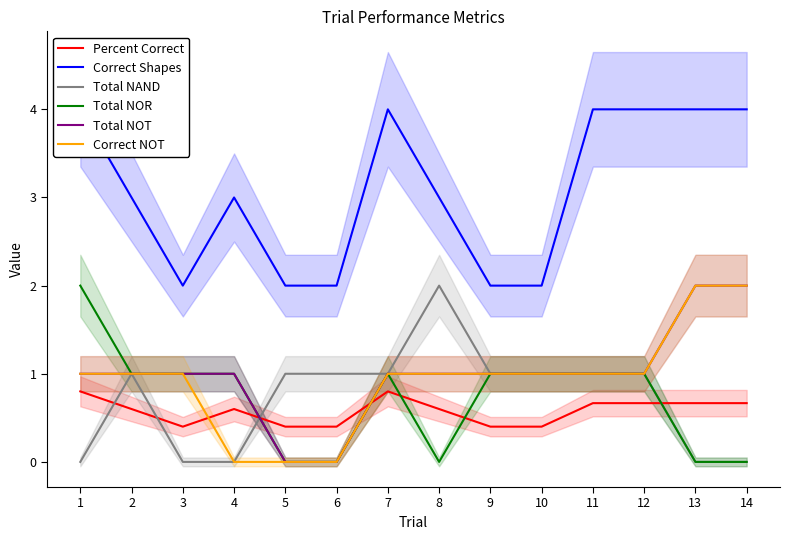

At which label is Total NOT closest to 1?

1